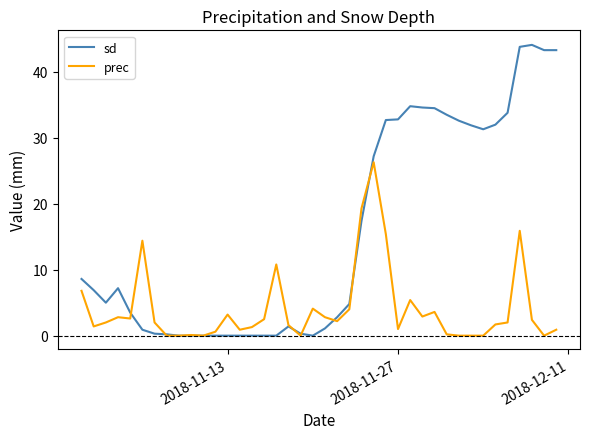

Which series has the largest range (max minus min)?

sd